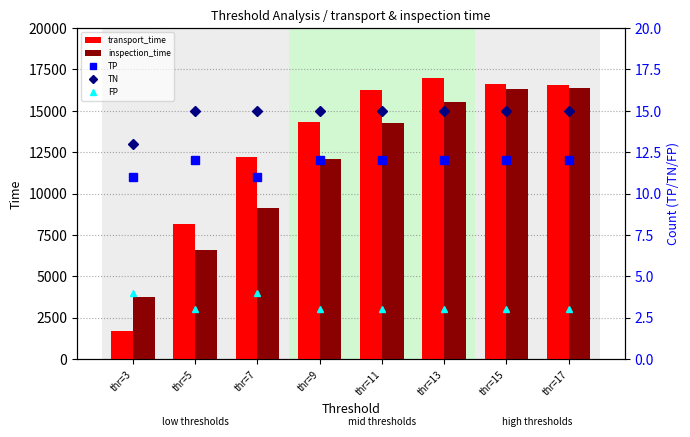

Is the value of TN at thr=17 greater than the value of TP at thr=3?

Yes